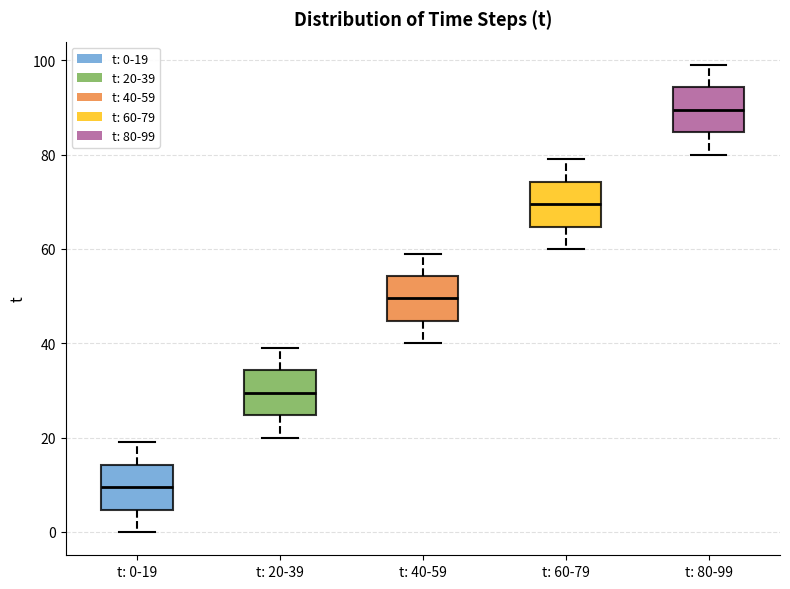

Reading left to right, transcribe this box plot: for each box, give where its median line is, the range the box spans, and where its two whiskers end, as read against the y-axis. The values are not printed on the chart, so give them approximately, as read against the axis.

t: 0-19: median 10, box 4 to 14, whiskers 0 to 20
t: 20-39: median 30, box 24 to 34, whiskers 20 to 40
t: 40-59: median 50, box 44 to 54, whiskers 40 to 60
t: 60-79: median 70, box 64 to 74, whiskers 60 to 80
t: 80-99: median 90, box 84 to 94, whiskers 80 to 100